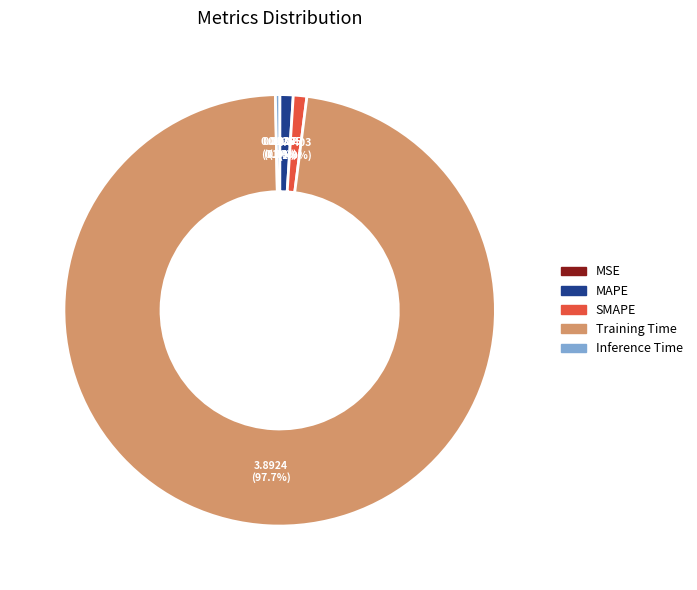

What is the largest slice in the pie chart?

Training Time